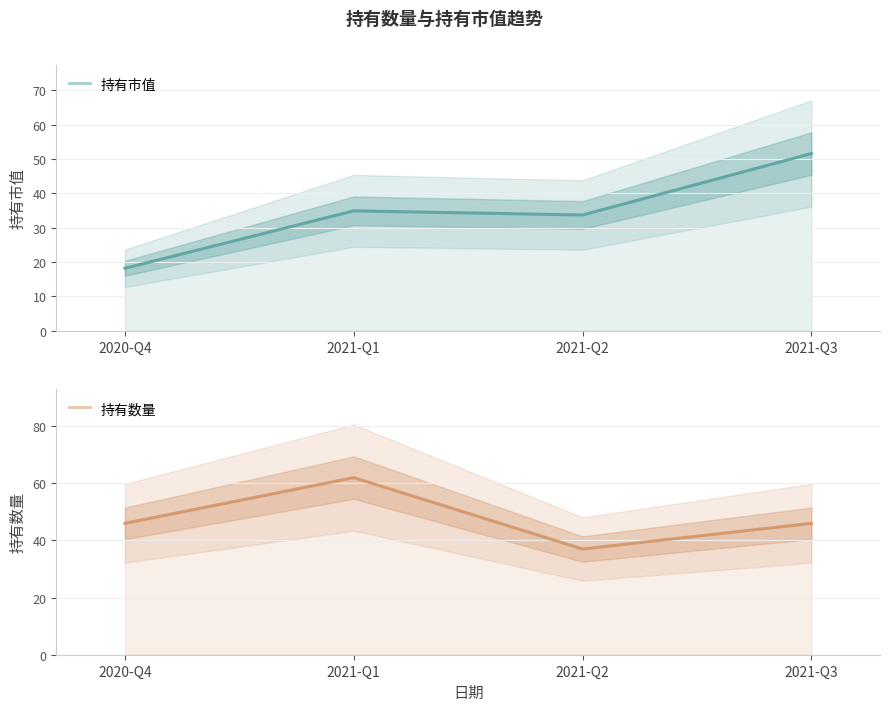

Where is the first local minimum for 持有数量?

2021-Q2